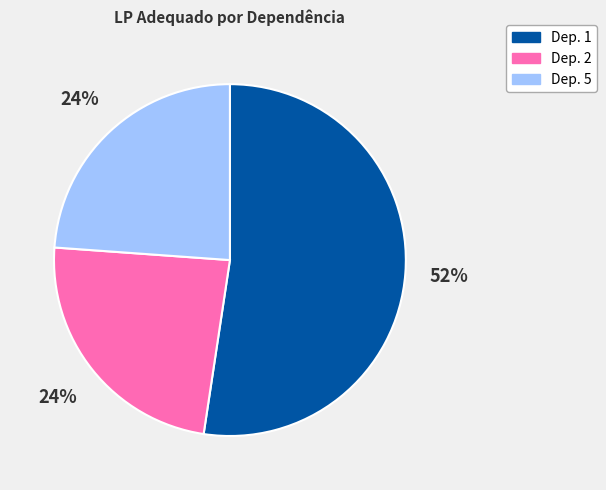

To the nearest percent, what is the average slice percentage?

33%